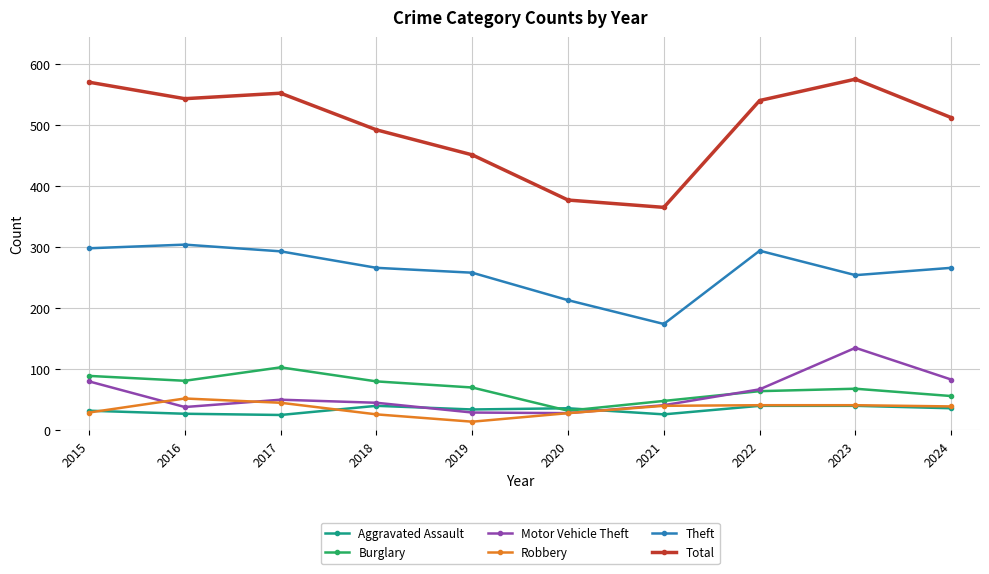

What is the average value of the Aggravated Assault series?

34